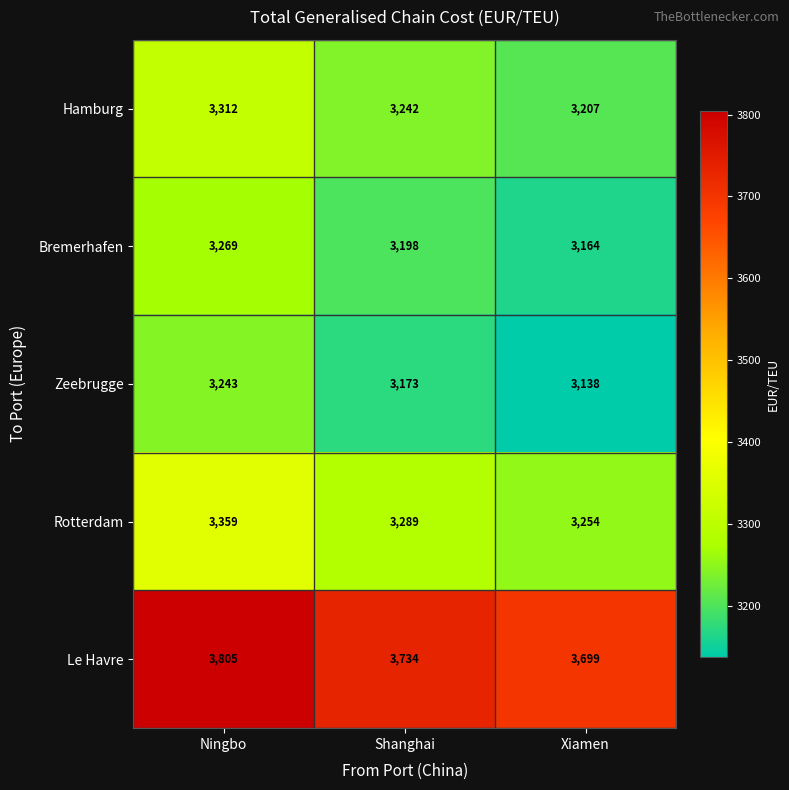

At which category does the chart reach its minimum across all series?

Xiamen